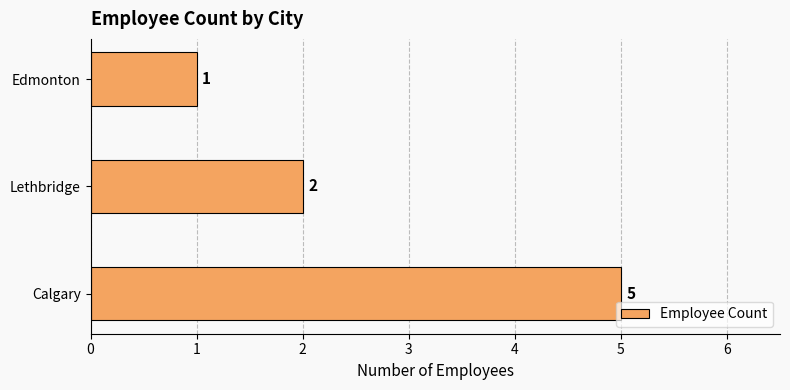

Rank the categories by value from highest to lowest.

Calgary, Lethbridge, Edmonton